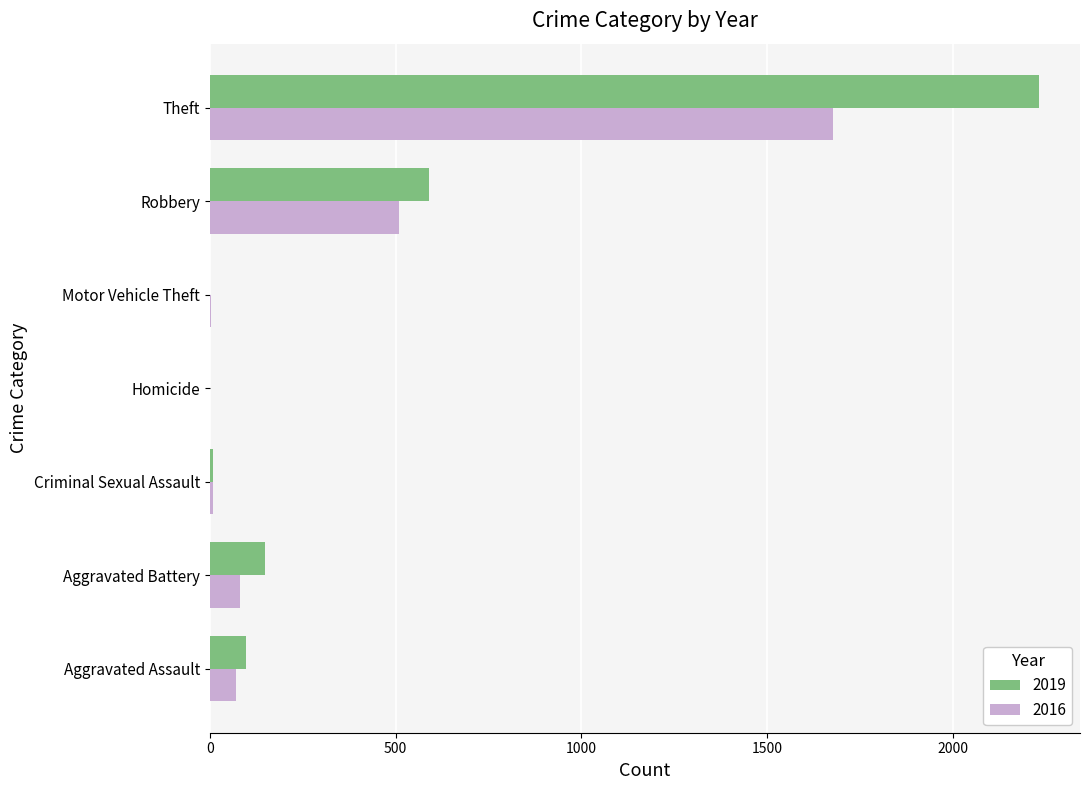

What is the average value of the 2016 series?

336